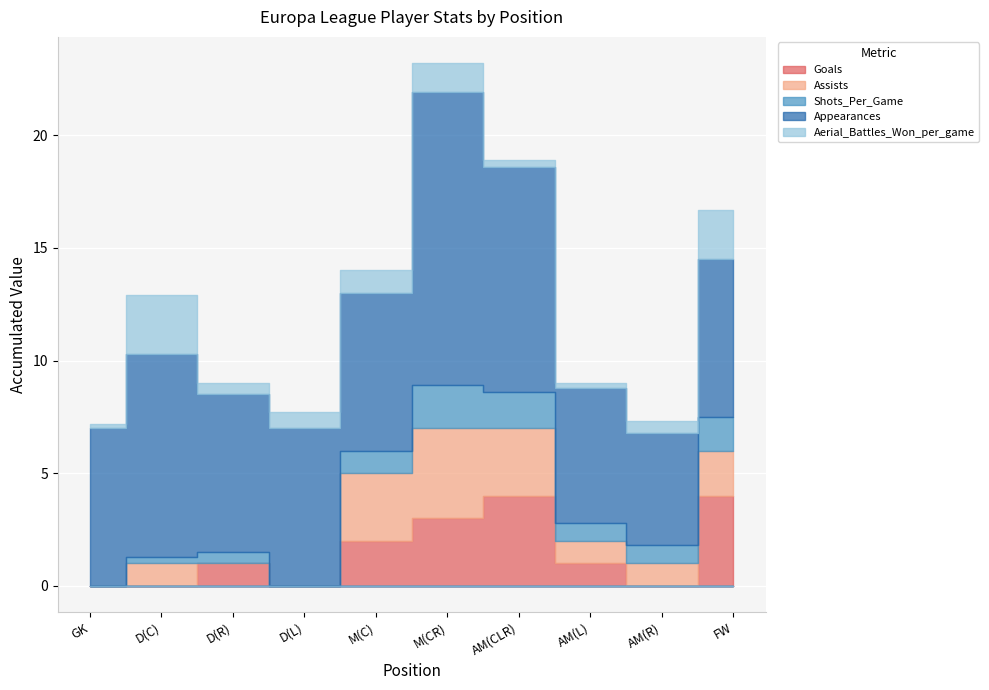

What are all the series names shown in the legend?

Goals, Assists, Shots_Per_Game, Appearances, Aerial_Battles_Won_per_game